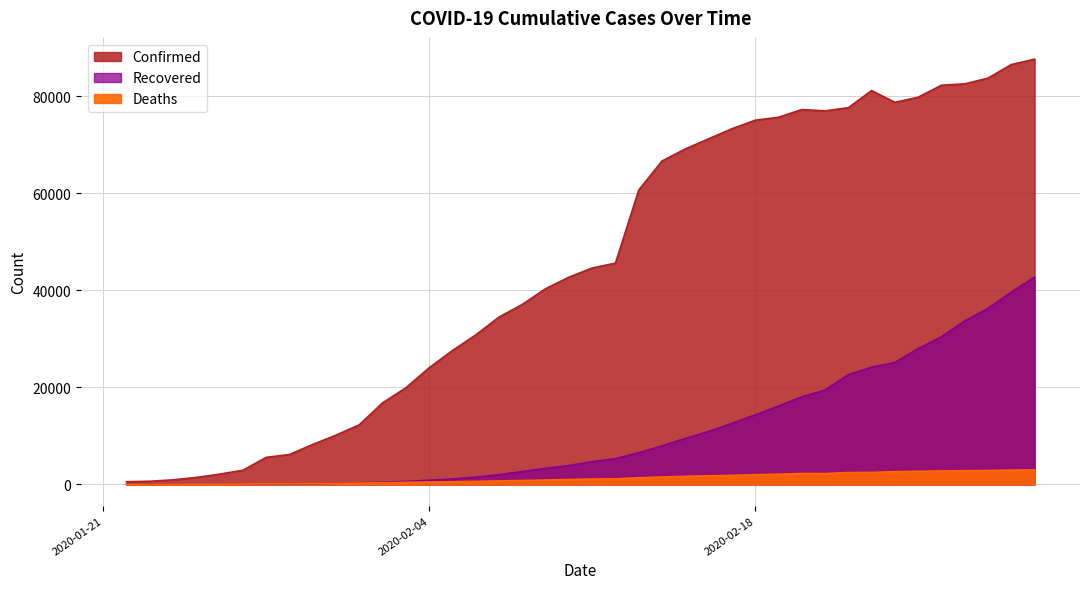

What position from the right is 2020-01-30?

32